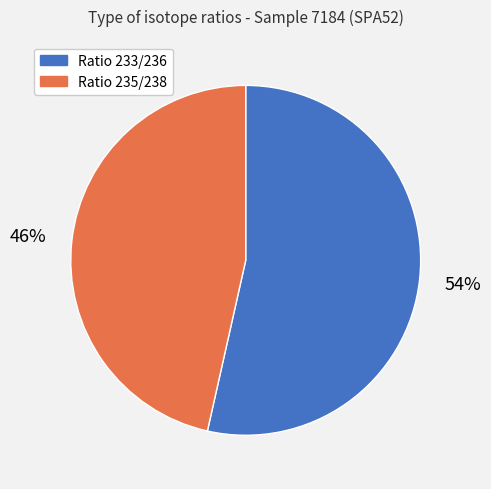

Is it true that Ratio 235/238 is 35% of the pie?

False